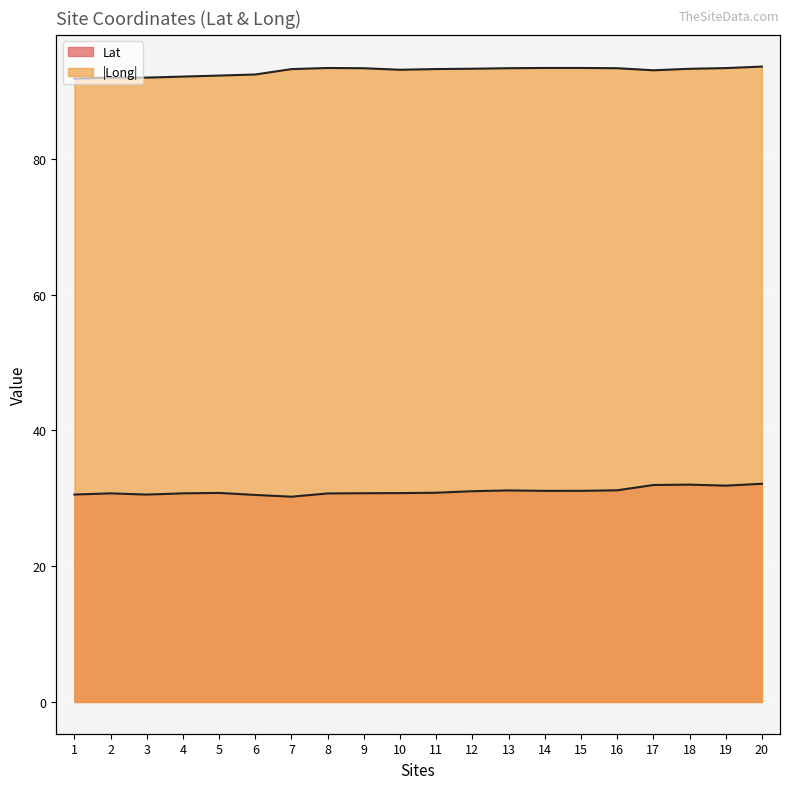

Reading left to right, extract all data points from this chart.

Lat: 1=30.6	2=30.7	3=30.5	4=30.7	5=30.8	6=30.5	7=30.2	8=30.7	9=30.7	10=30.8	11=30.8	12=31.0	13=31.2	14=31.1	15=31.1	16=31.2	17=32.0	18=32.0	19=31.9	20=32.1
Long: 1=91.8	2=92.0	3=92.0	4=92.1	5=92.3	6=92.4	7=93.2	8=93.4	9=93.3	10=93.1	11=93.2	12=93.3	13=93.4	14=93.4	15=93.4	16=93.4	17=93.0	18=93.3	19=93.4	20=93.6